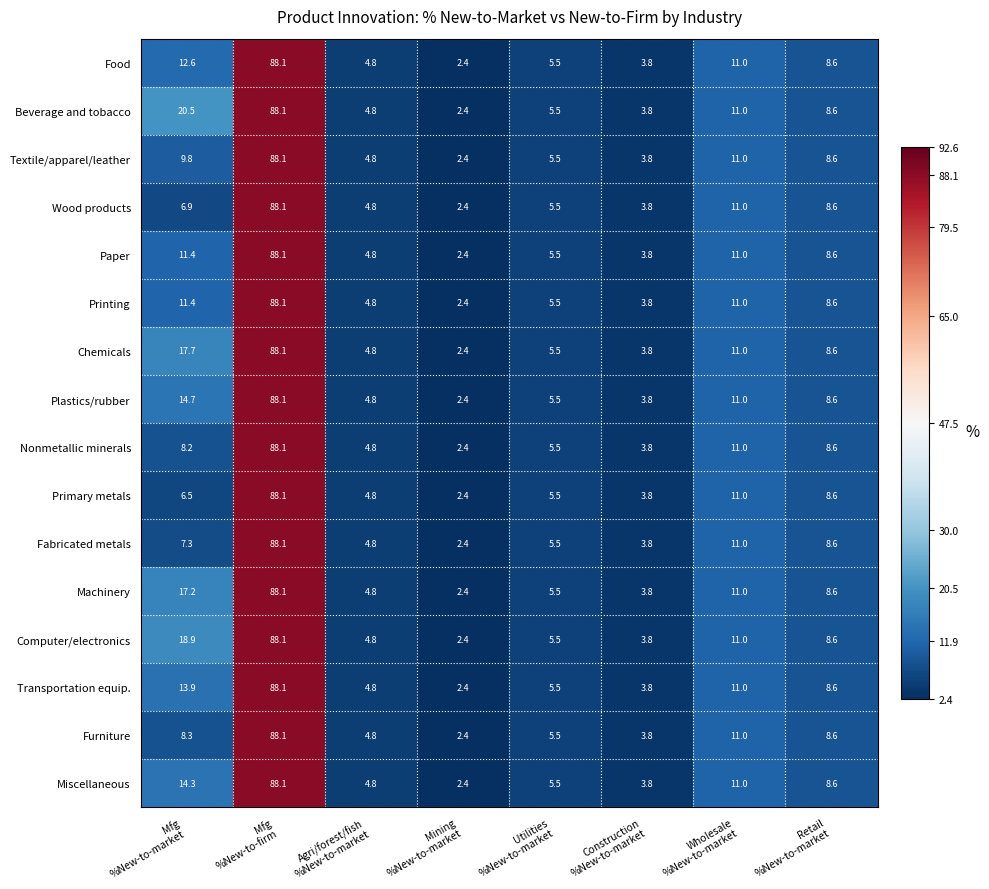

What is the average value of the Primary metals series?

16.3